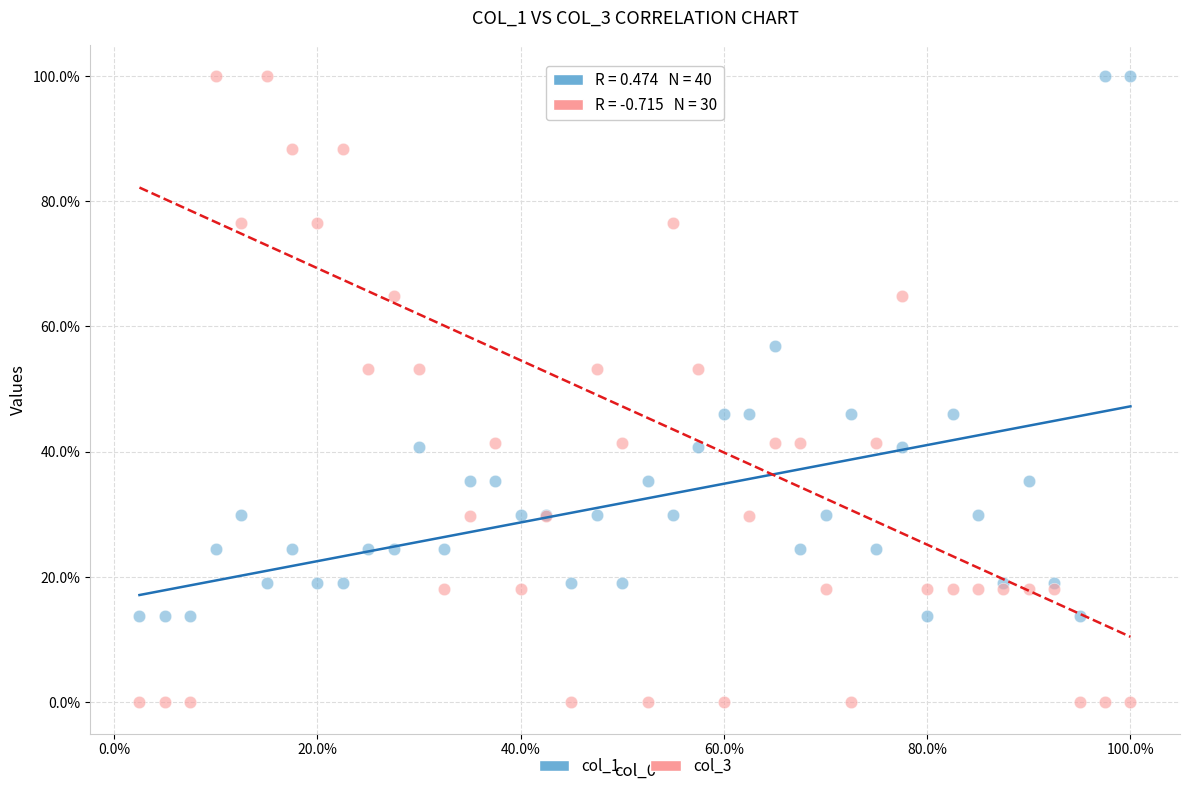

What are all the series names shown in the legend?

col_1, col_3